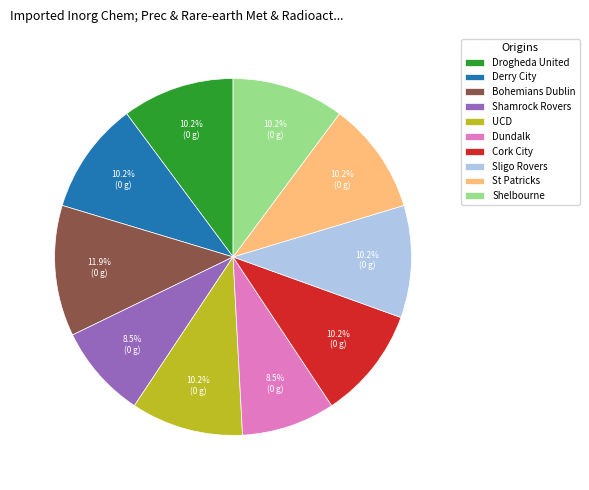

Which category has the biggest portion of the pie?

Bohemians Dublin